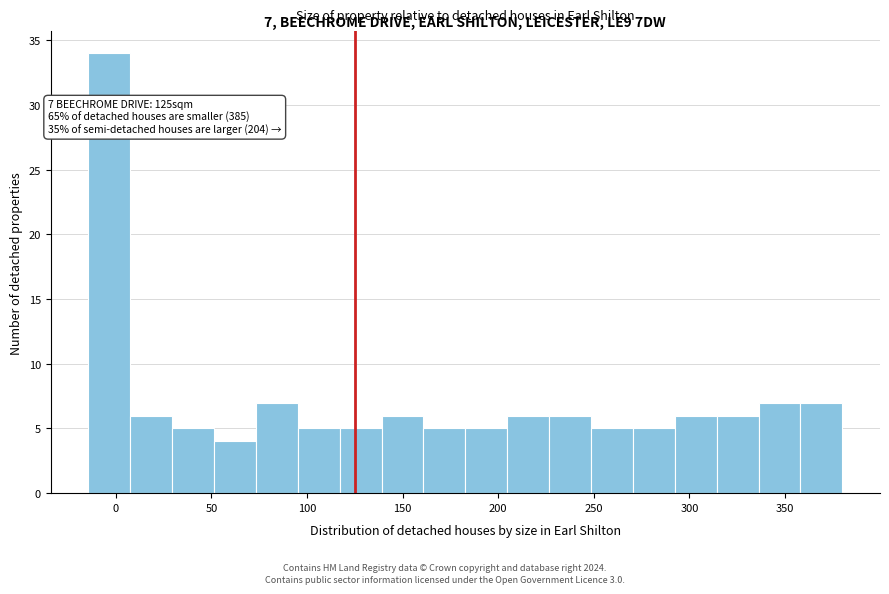

Over which range of the x-axis is the bar tallest?

-15 to 10